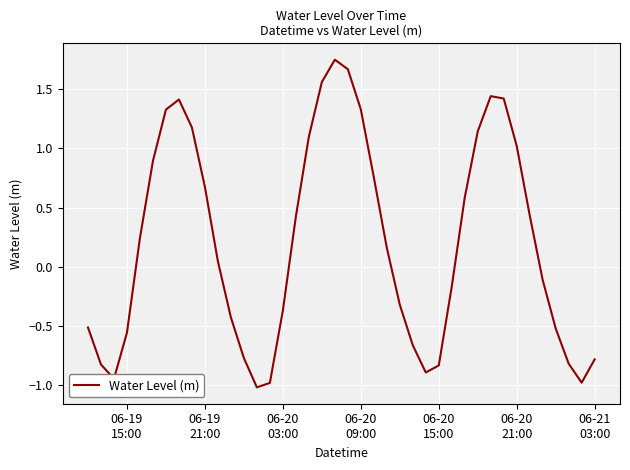

What is the difference between the maximum and minimum values?

2.8